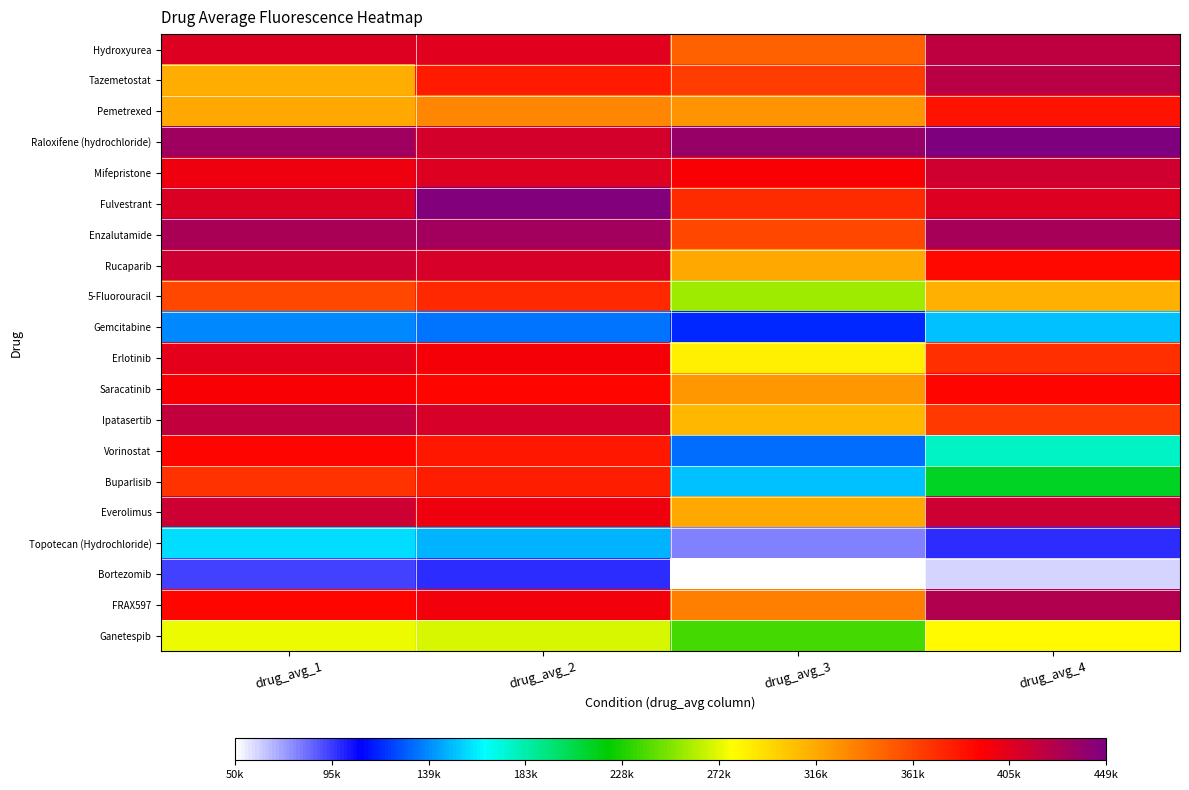

Which has a higher value, drug_avg_1 or drug_avg_4?

drug_avg_4